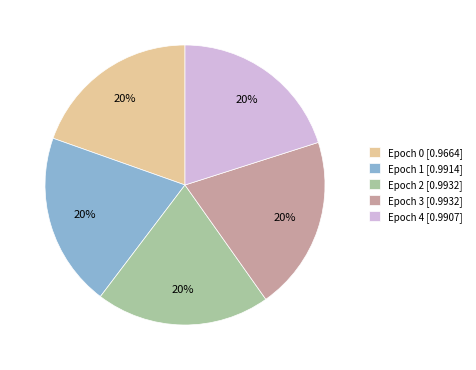

To the nearest percent, what percentage of the pie is Epoch 4 [0.9907]?

20%